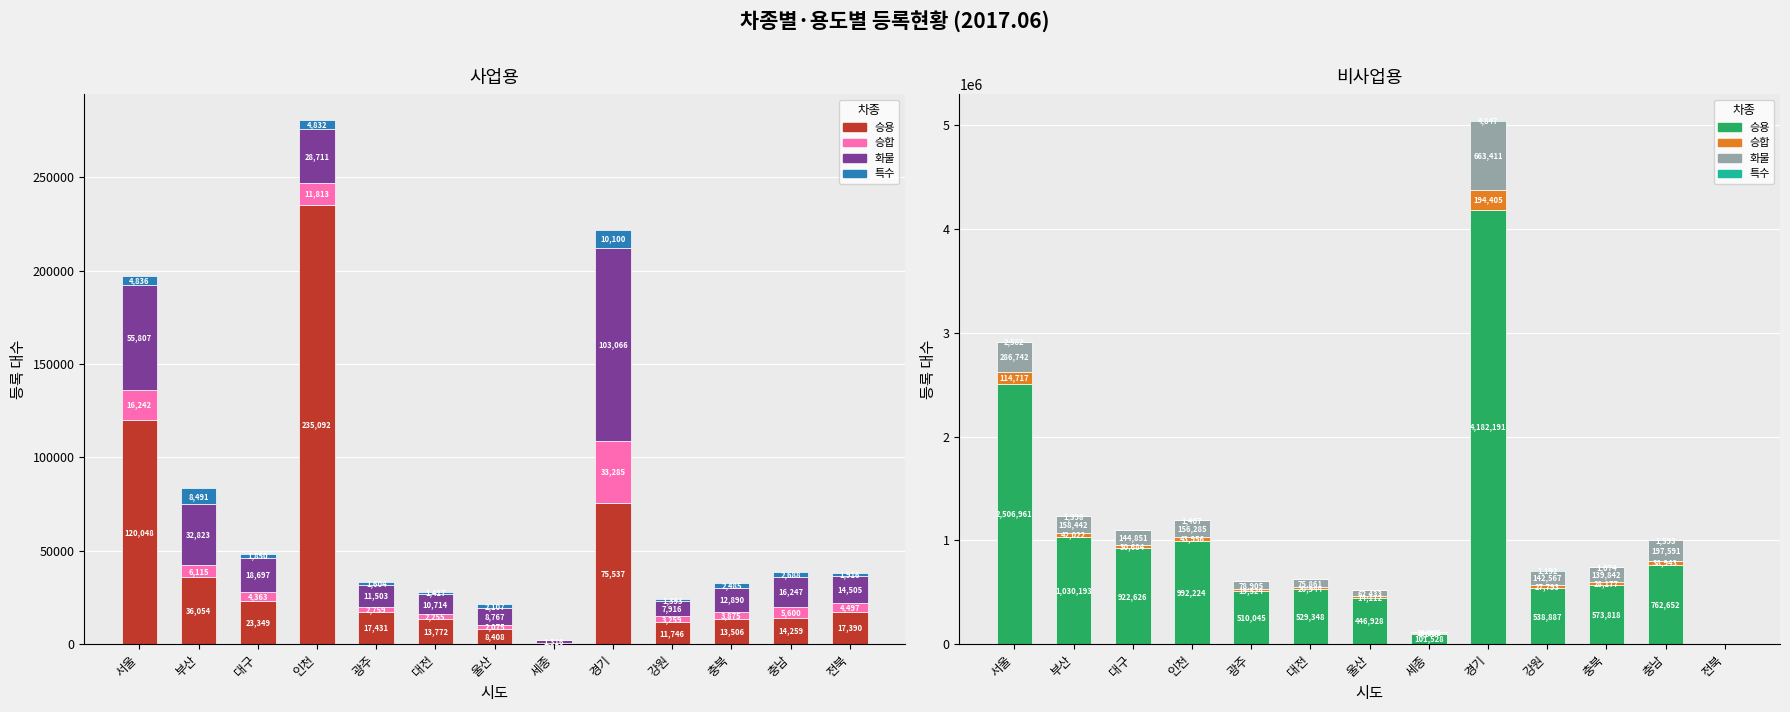

What is the difference between the highest and lowest values at 대구?

921875